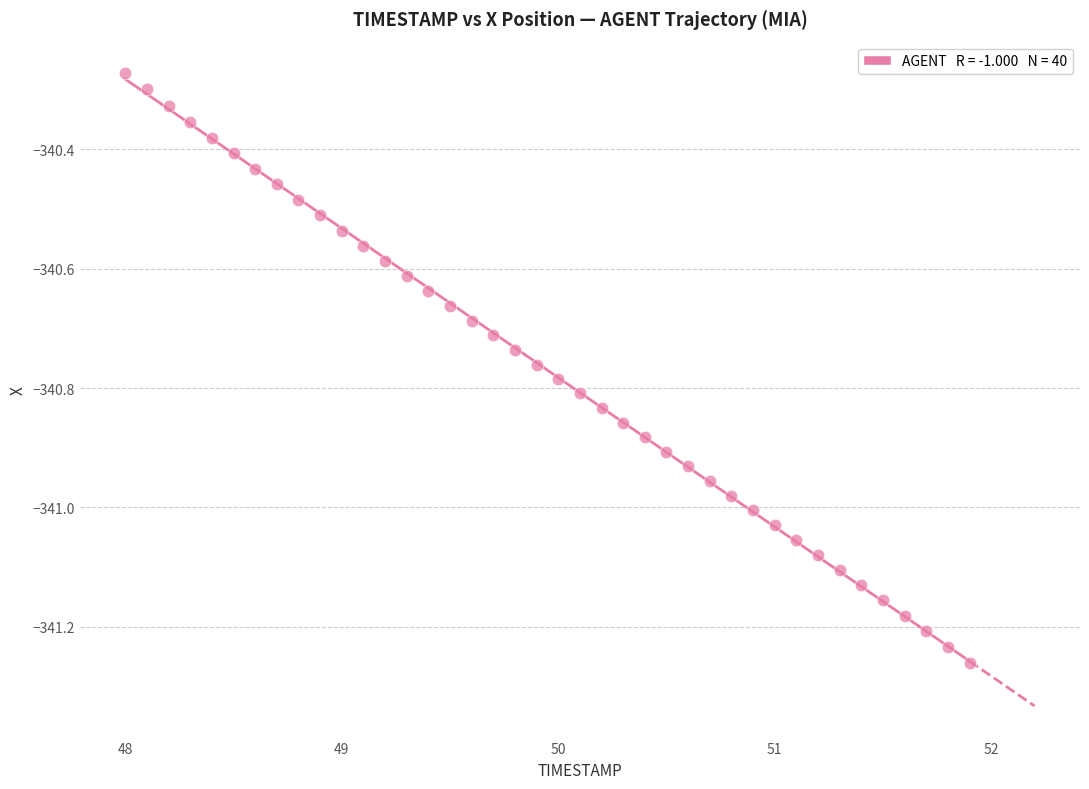

What is the range of X values (max minus min)?

3.9